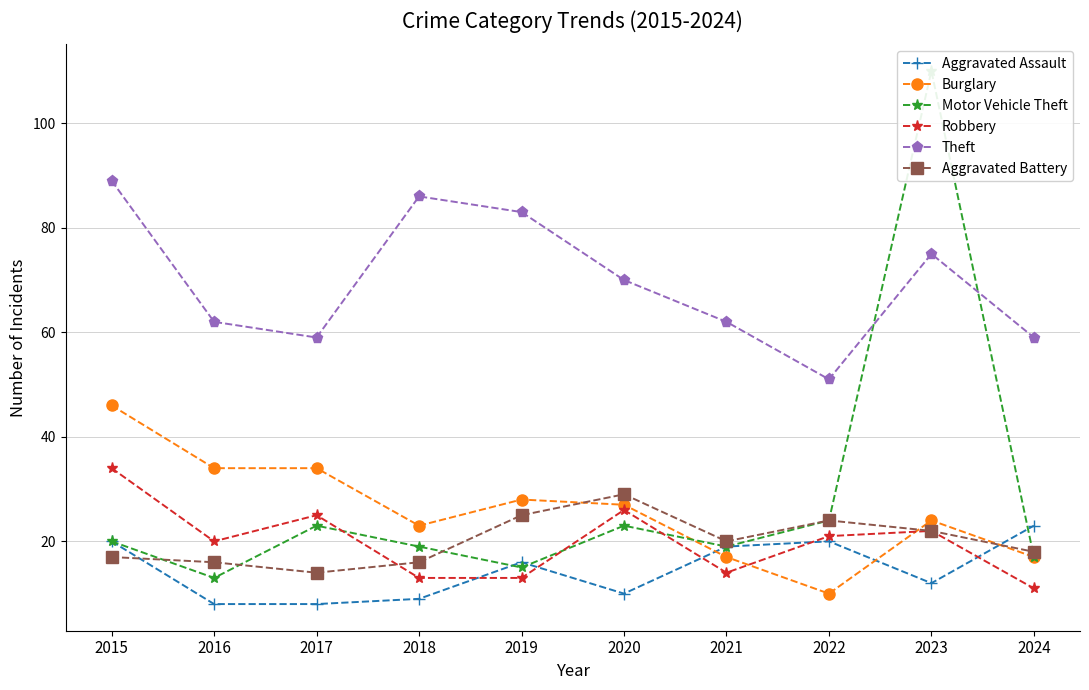

Where is the first local minimum for Aggravated Assault?

2020